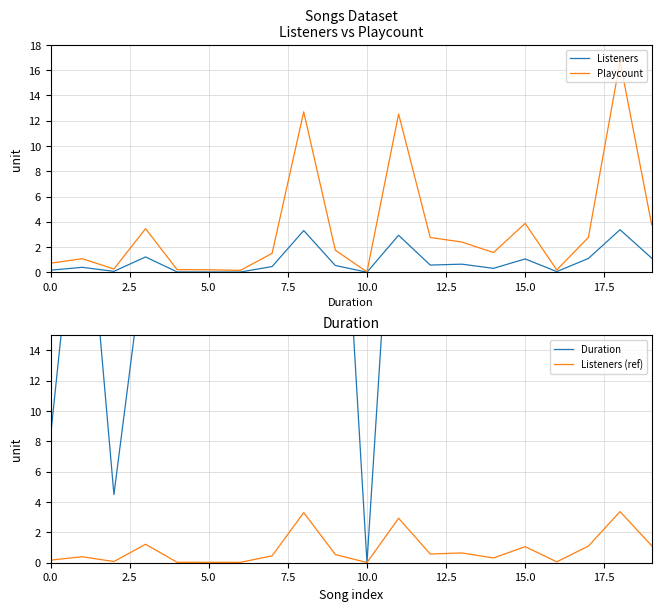

What is the maximum value for Listeners (ref)?

3.4